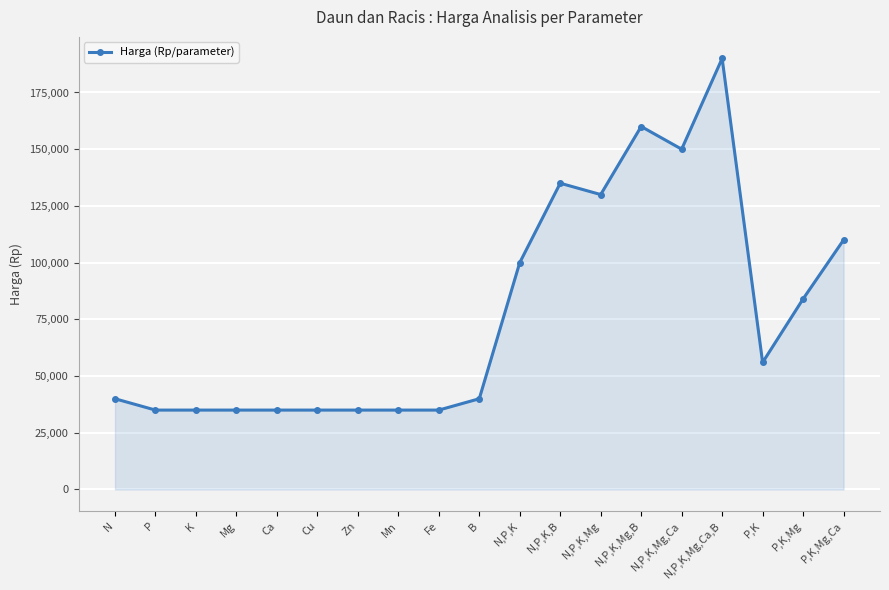

How many lines are shown in the chart?

1